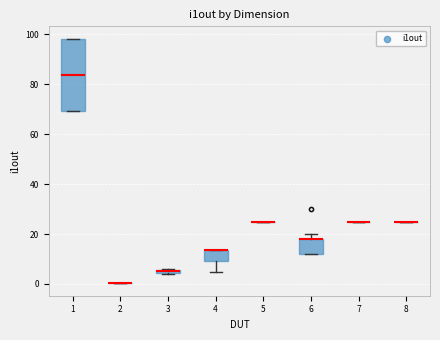

Comparing the boxes themselves (not the whiskers), which one is the tallest?

1